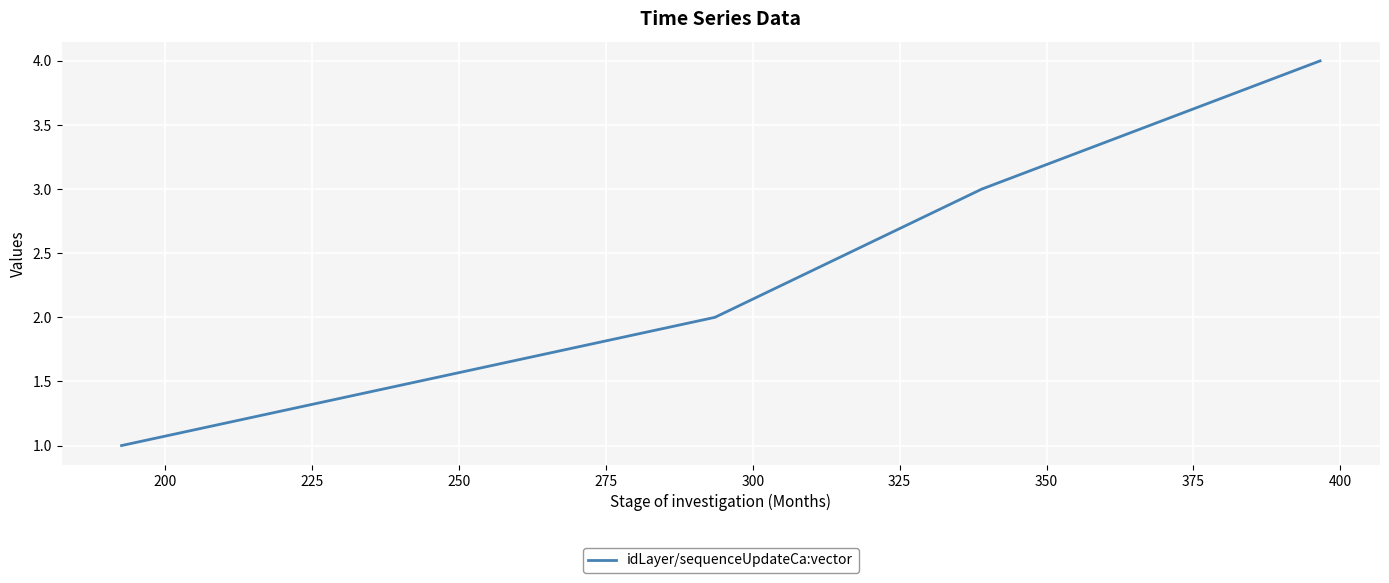

What is the greatest value displayed?

4